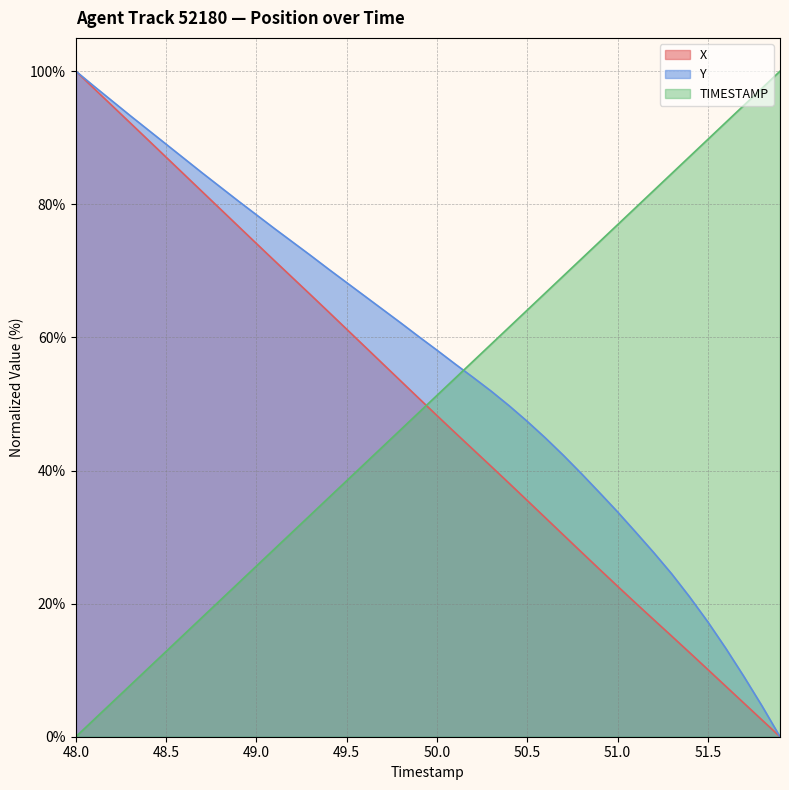

True or false: TIMESTAMP has more than 1 interior local peaks.

False